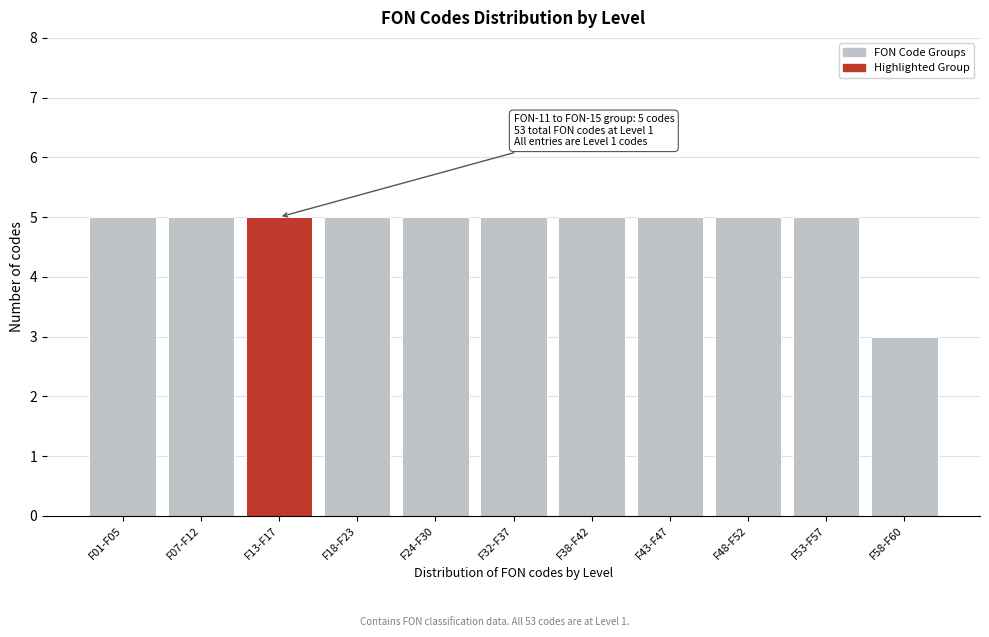

Reading left to right, what are all the values shown in this chart?

5	5	5	5	5	5	5	5	5	5	3